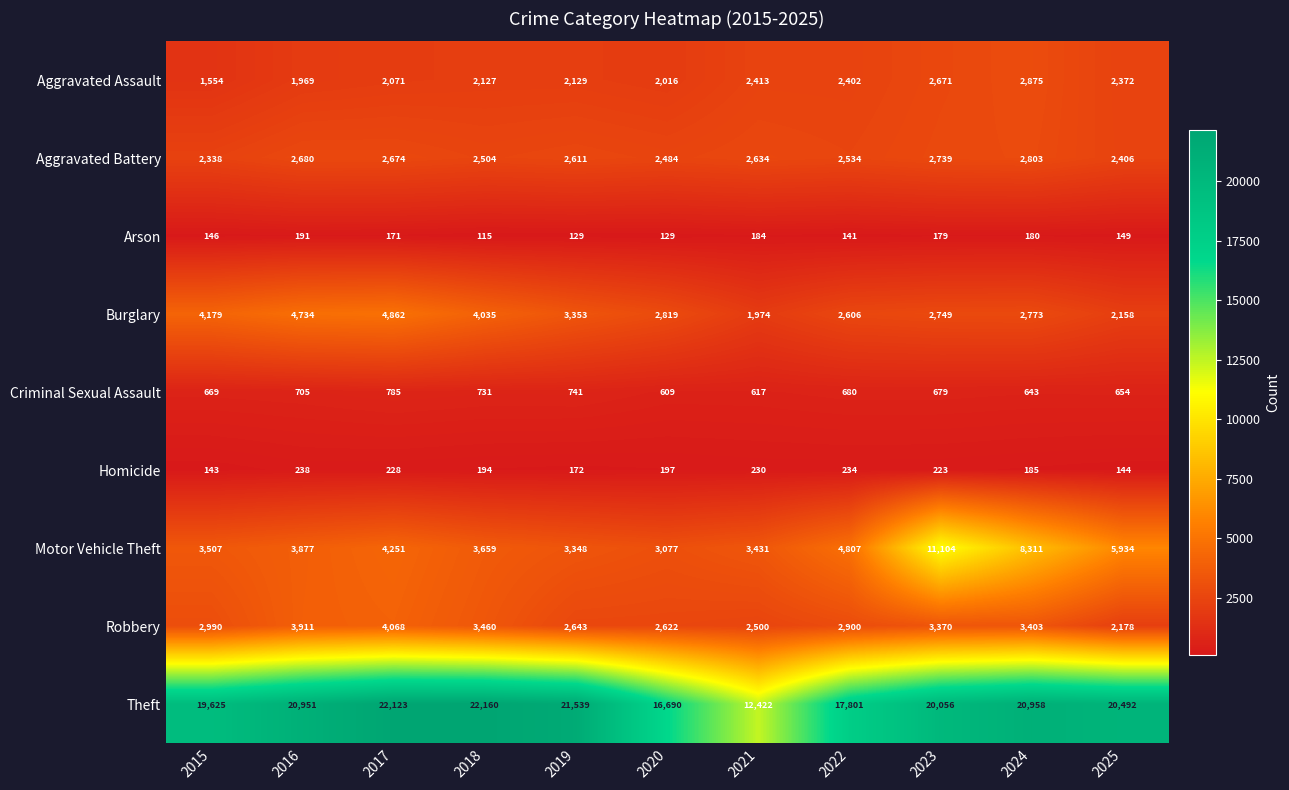

What is the lowest value of the Robbery series?

2178